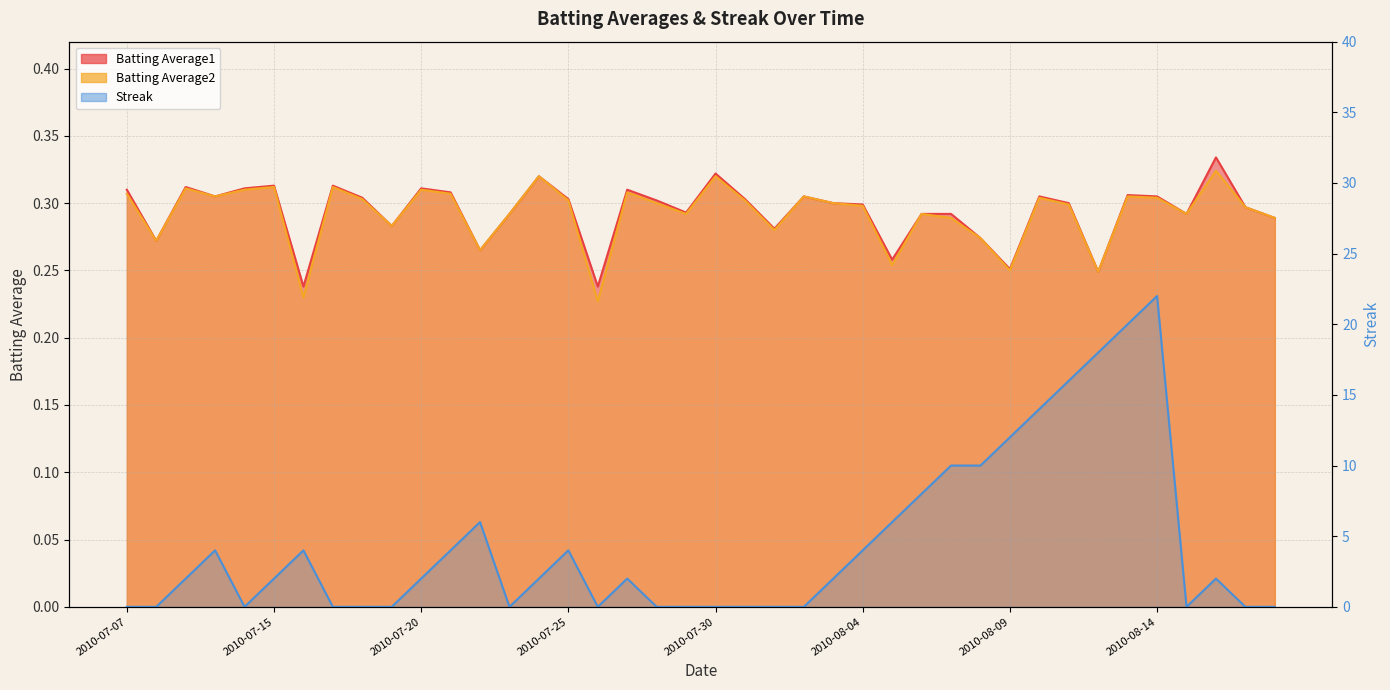

Does the chart have visible grid lines?

Yes